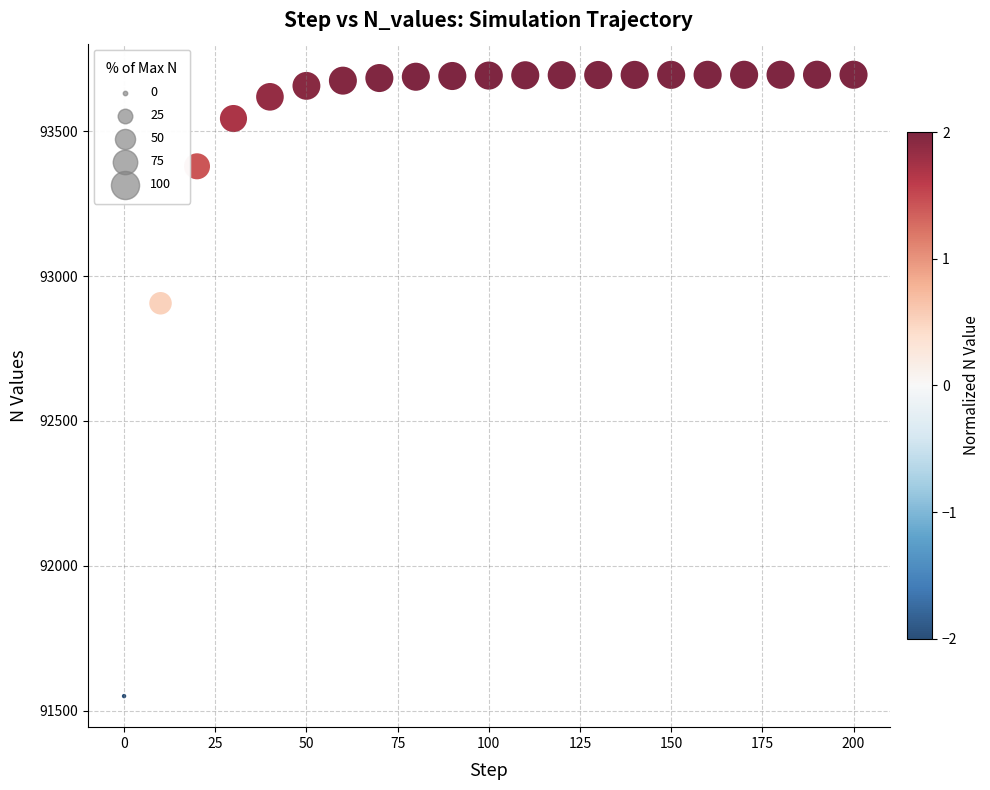

What is the range of Y values (max minus min)?

2145.4